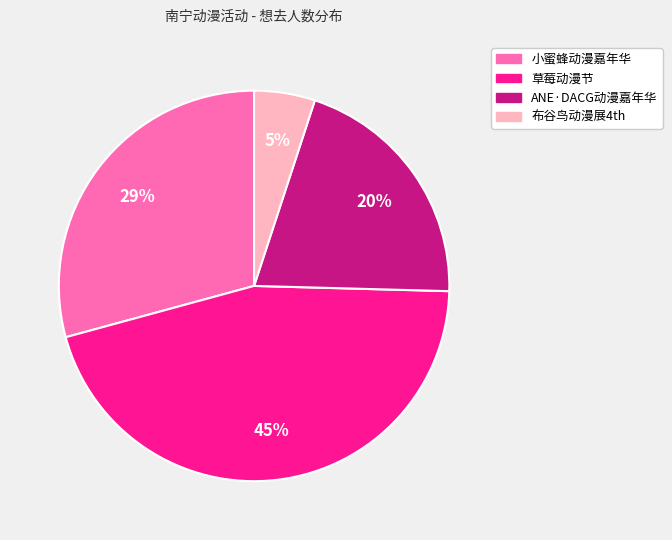

To the nearest percent, what is the difference between the largest and smallest slice percentages?

40%